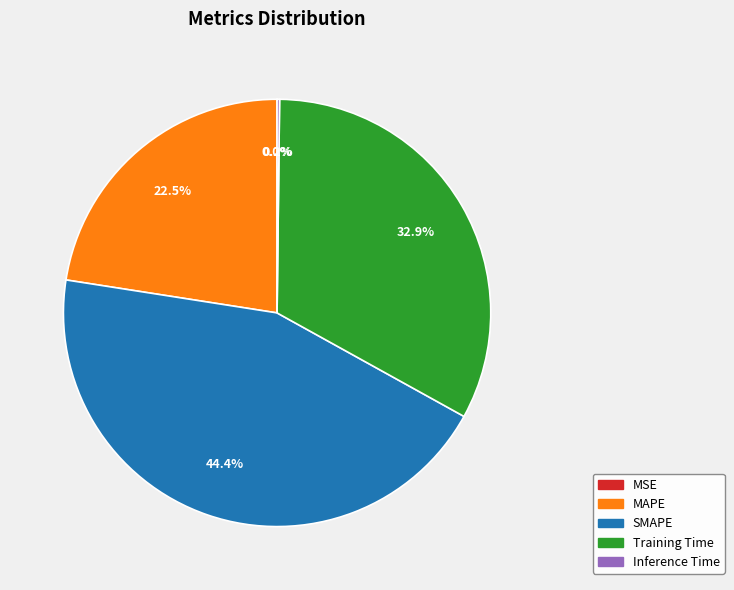

To the nearest percent, what percentage of the pie is Training Time?

33%